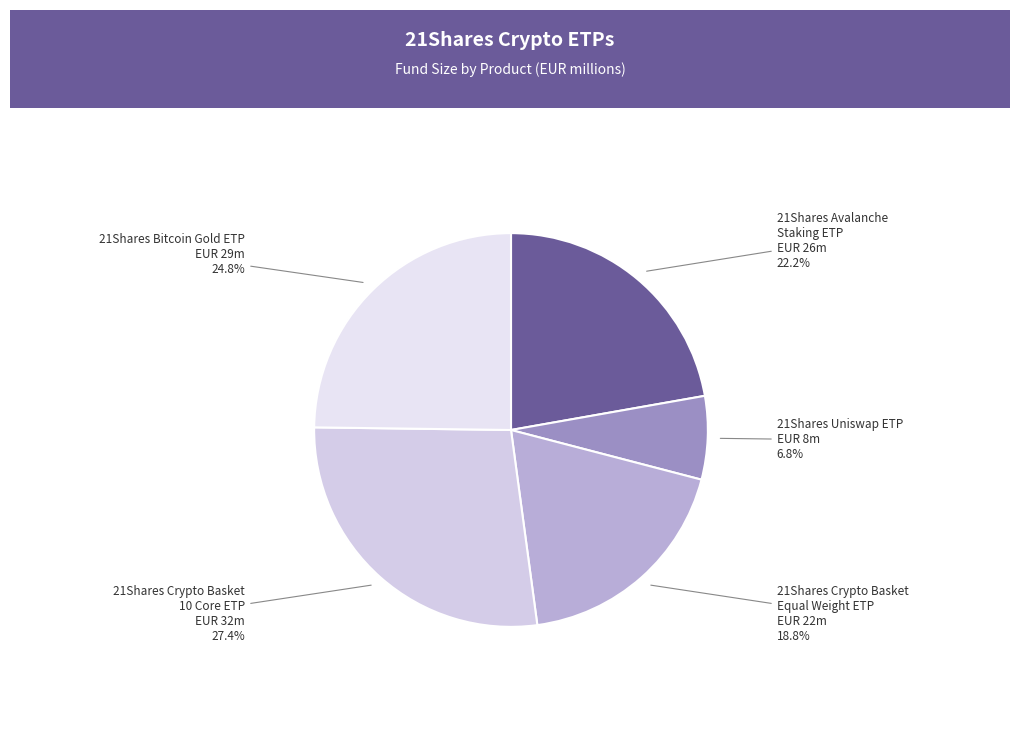

To the nearest percent, what is the difference between the largest and smallest slice percentages?

21%